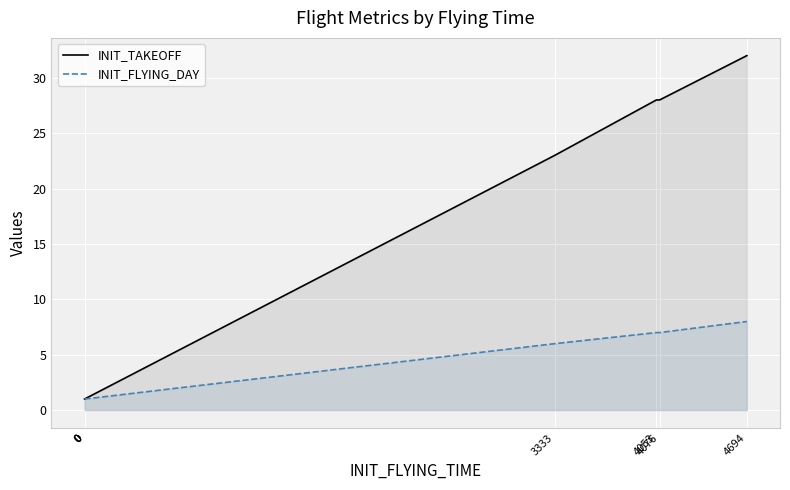

Reading left to right, list all the values displayed in this chart.

INIT_TAKEOFF: 0=1	0=1	0=1	0=1	3333=23	4053=28	4076=28	4694=32
INIT_FLYING_DAY: 0=1	0=1	0=1	0=1	3333=6	4053=7	4076=7	4694=8